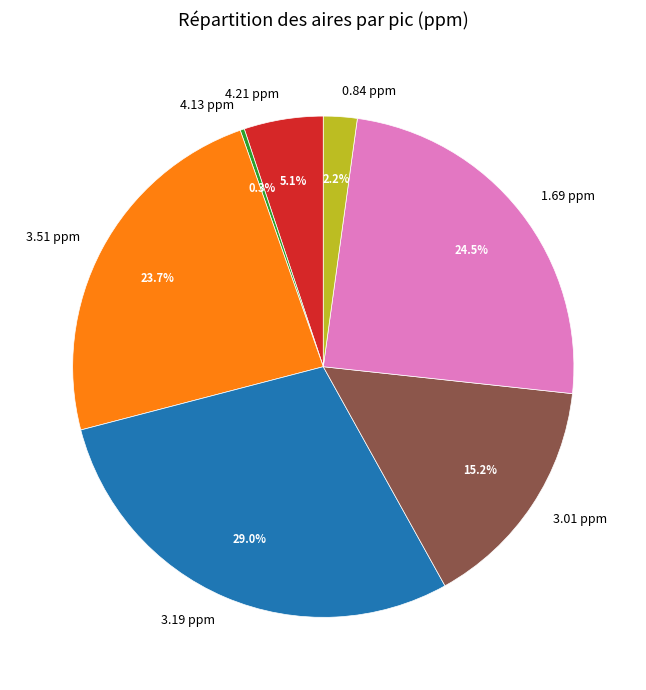

What percentage do 1.69 ppm and 3.51 ppm together represent?

48.2%